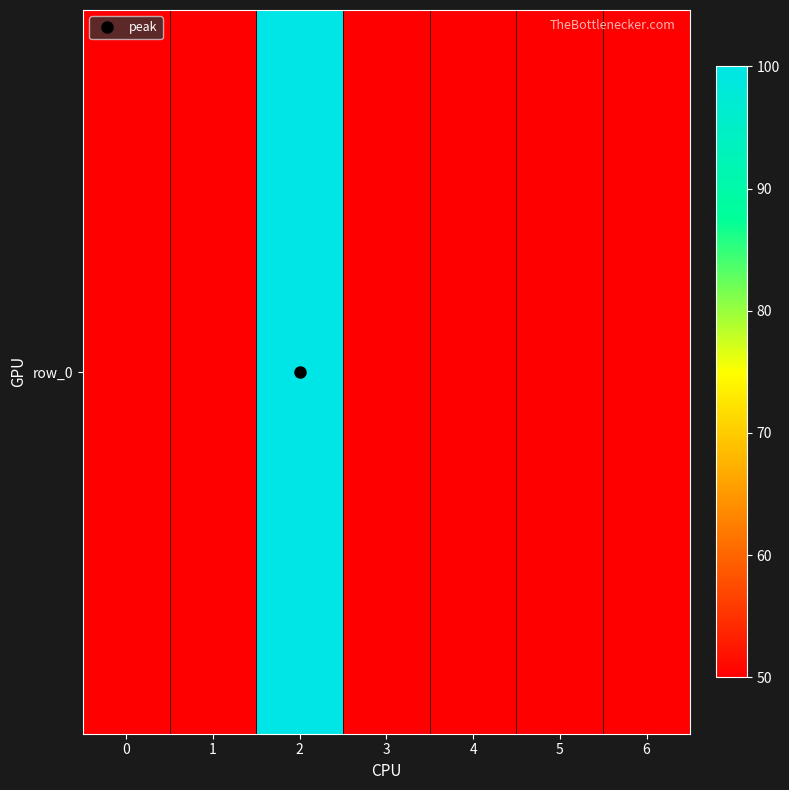

List the labels in order of value, smallest first.

0, 1, 3, 4, 5, 6, 2